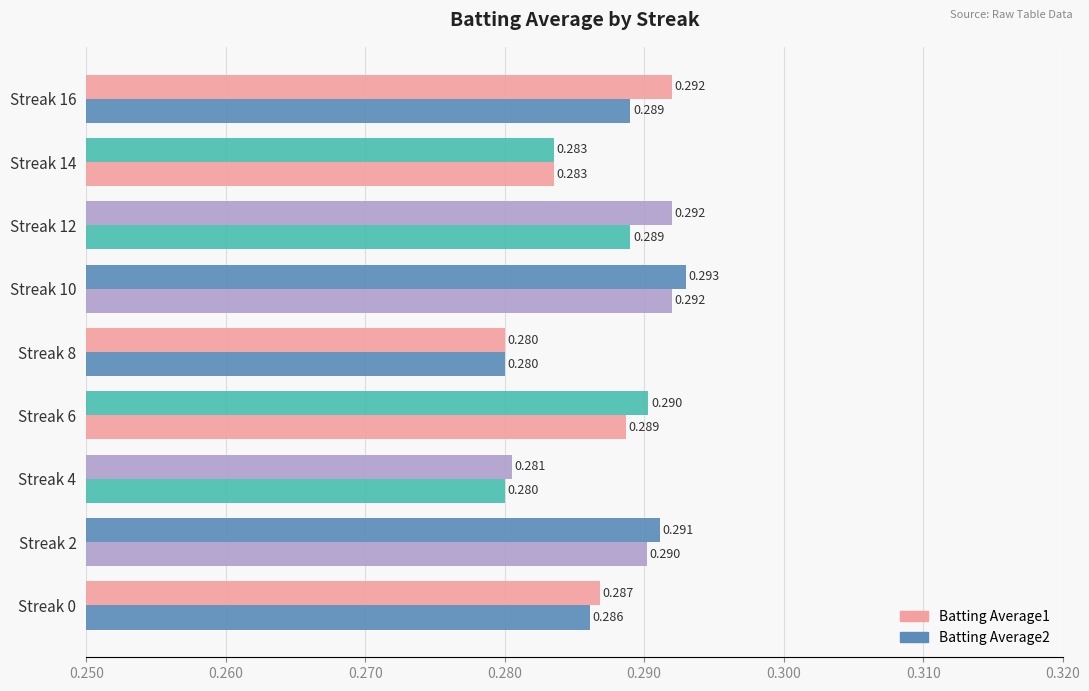

How many distinct data groups are displayed?

2